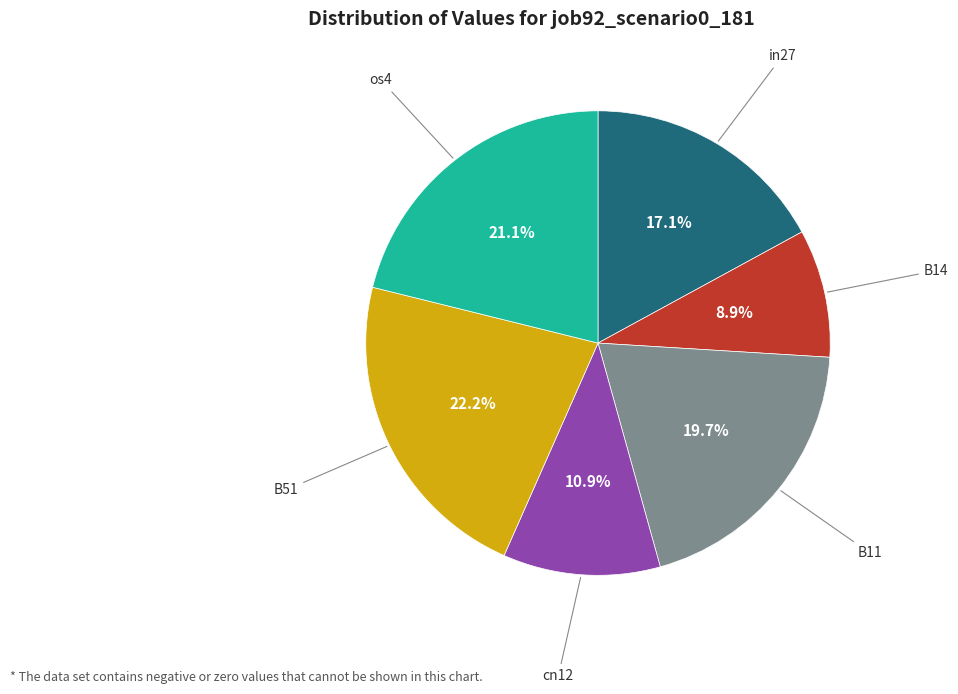

To the nearest percent, what is the average slice percentage?

17%